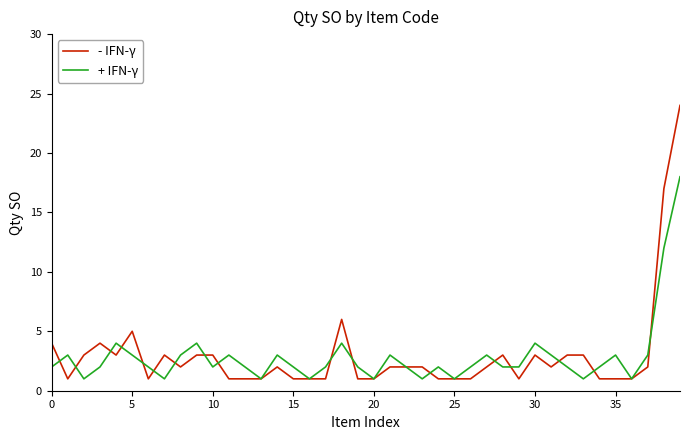

What is the maximum value for - IFN-γ?

24